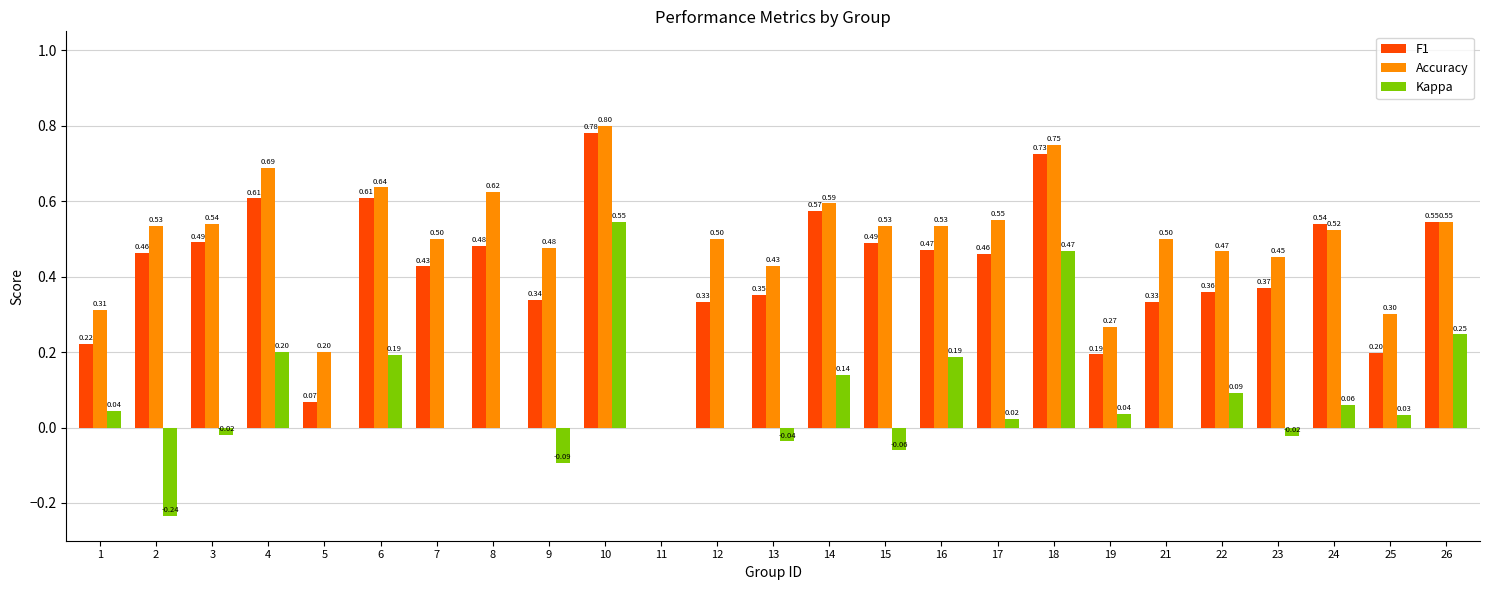

What is the sum of all Kappa values?

1.8